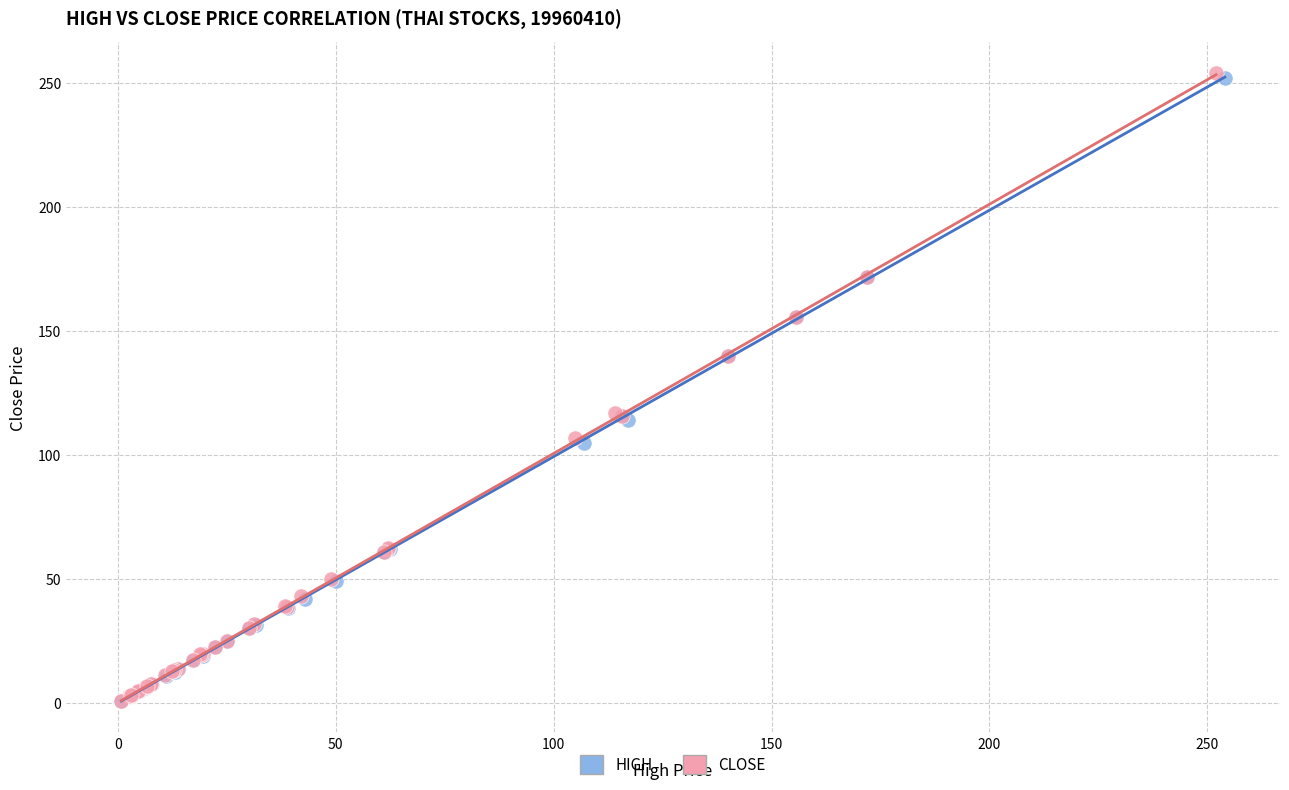

Which series has the widest spread of Y values?

CLOSE